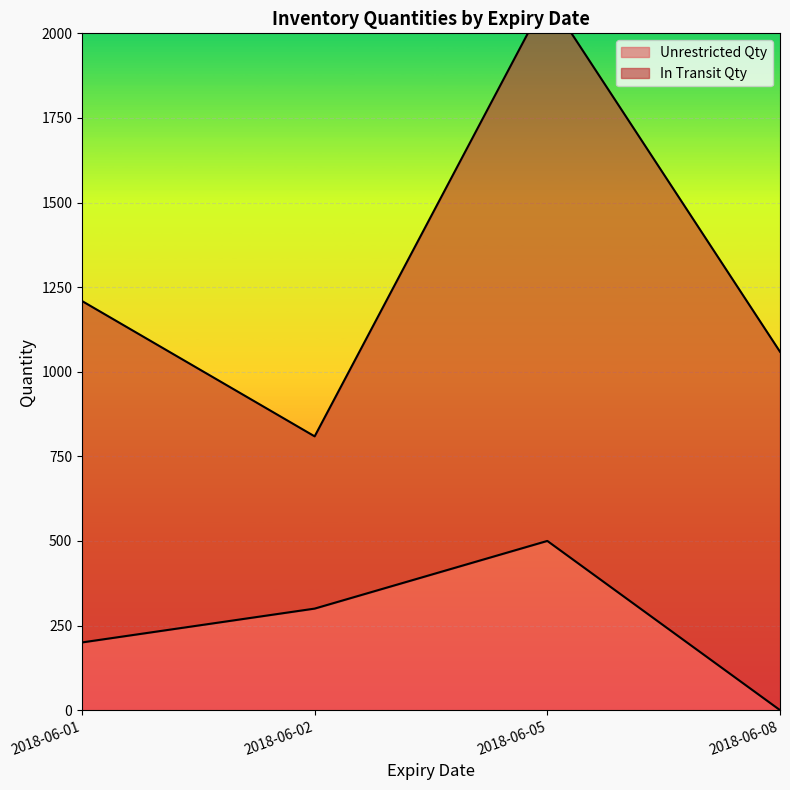

What is the maximum value shown in the chart?

1609